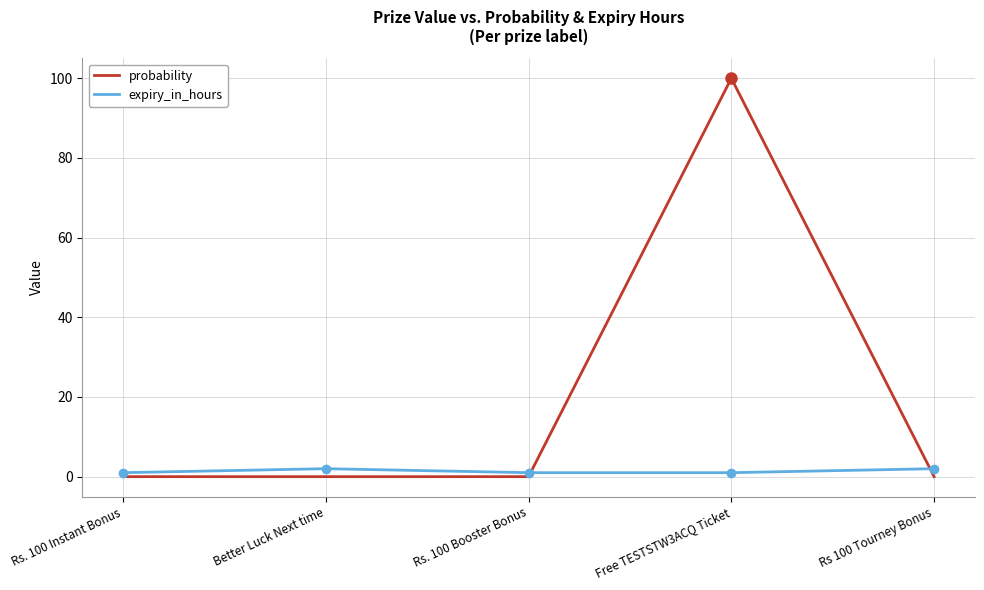

What position from the right is Free TESTSTW3ACQ Ticket?

2